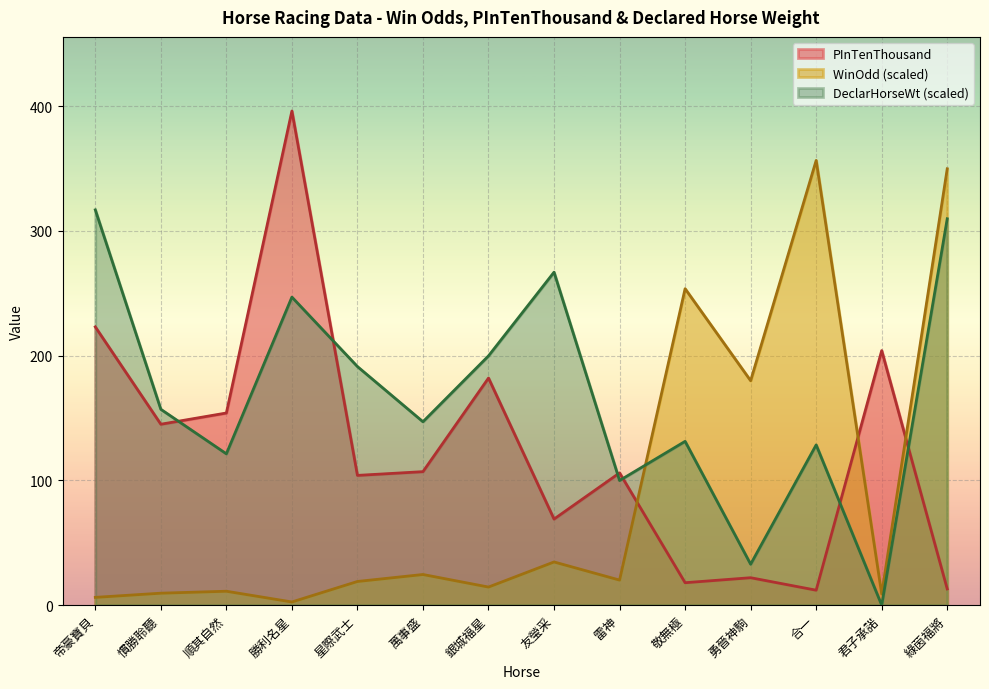

Rank the categories by DeclarHorseWt value from highest to lowest.

帝豪寶貝, 綠茵福將, 友瑩采, 勝利名星, 銀城福星, 星際武士, 慣勝聆聽, 萬事盛, 敬無極, 合一, 順其自然, 雷神, 勇晉神駒, 君子承諾